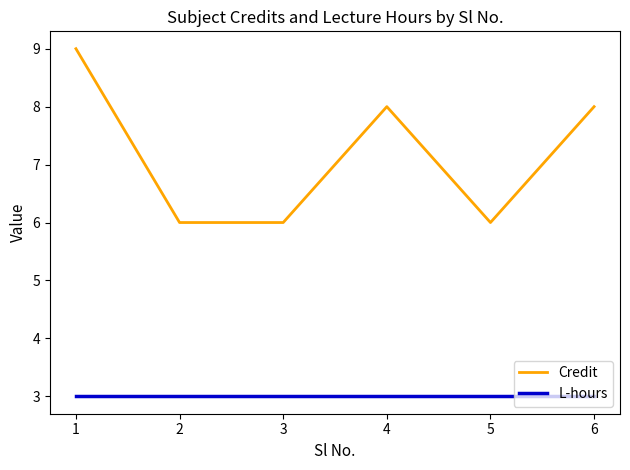

True or false: L-hours has a value of 2 at 4.

False